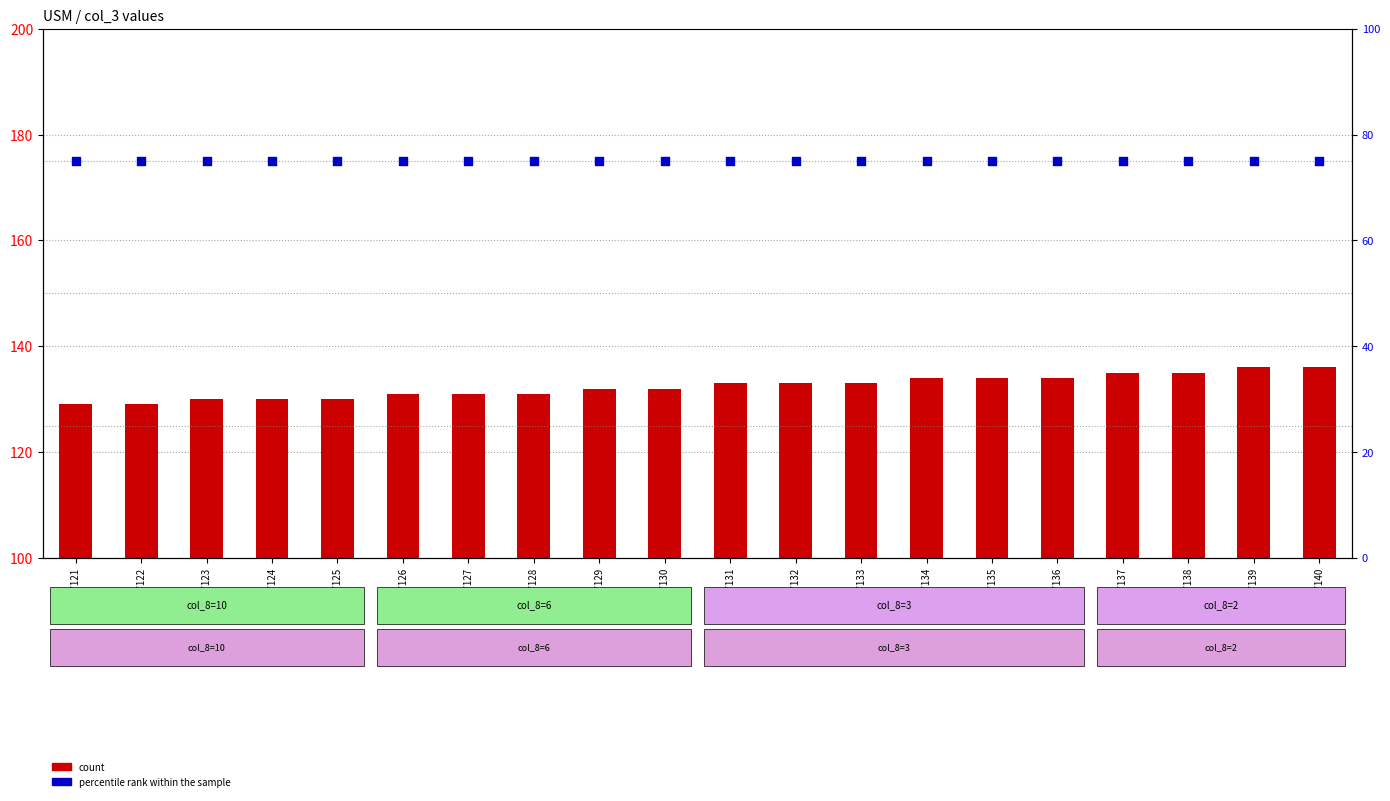

Which series has the largest total across all categories?

count